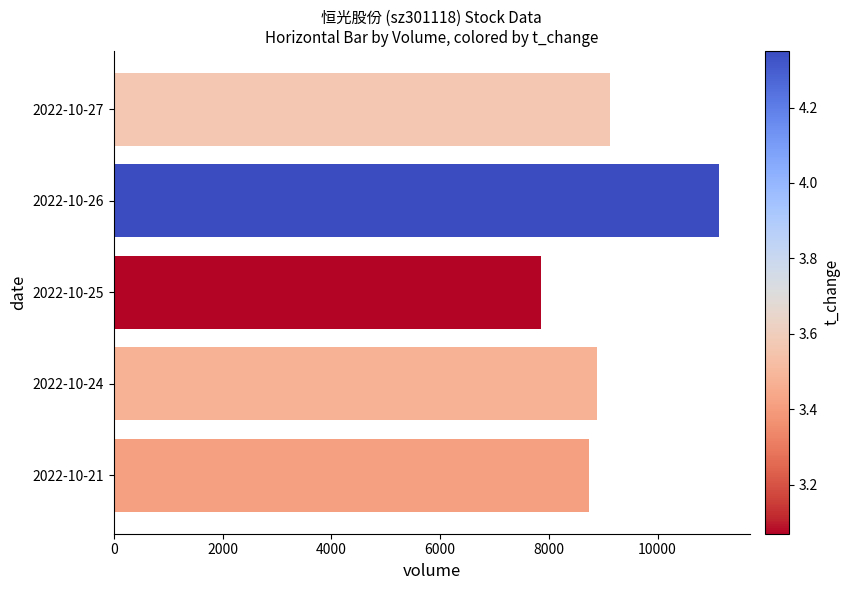

What is the value of the 1st bar from the left?

9117